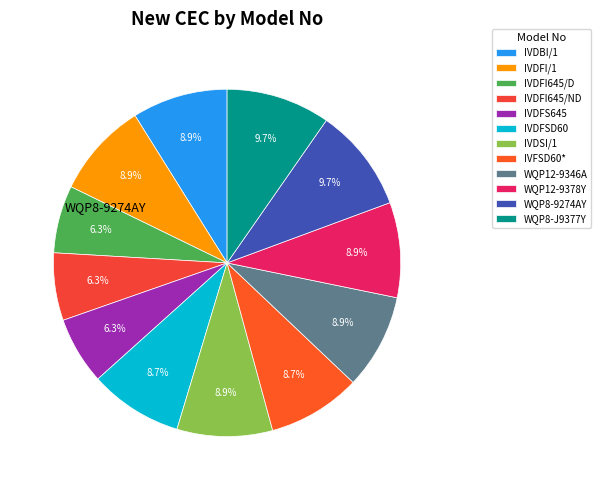

Is there a majority slice in this chart?

No